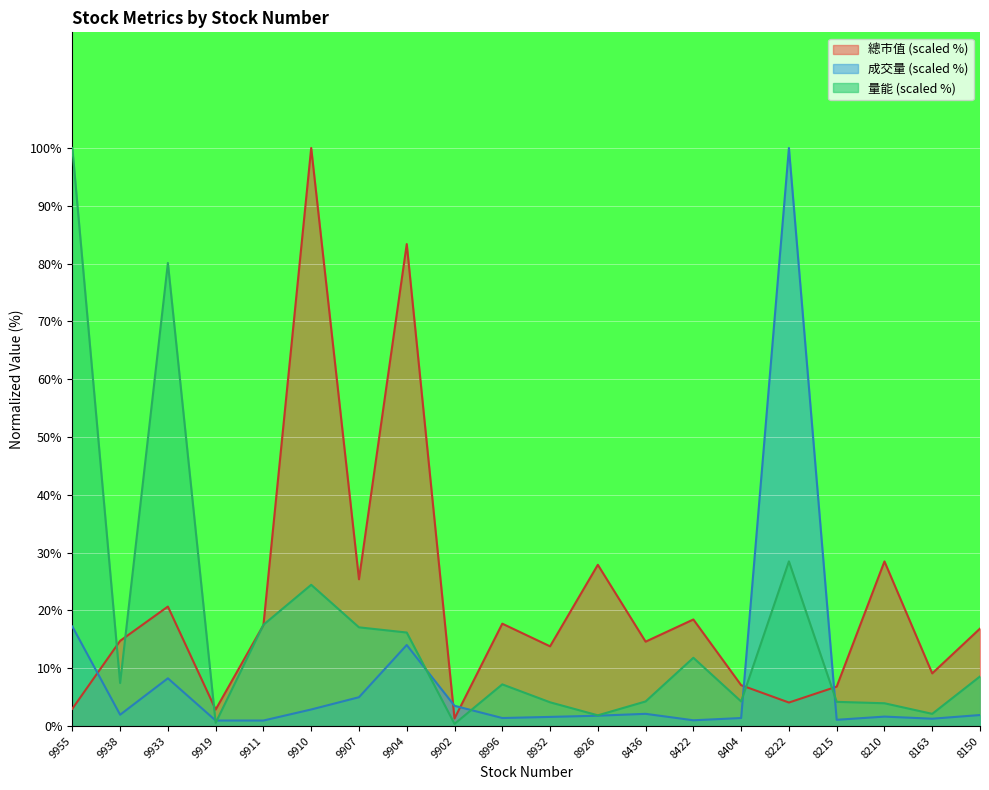

What is the total value across all series at 8210?

34.1